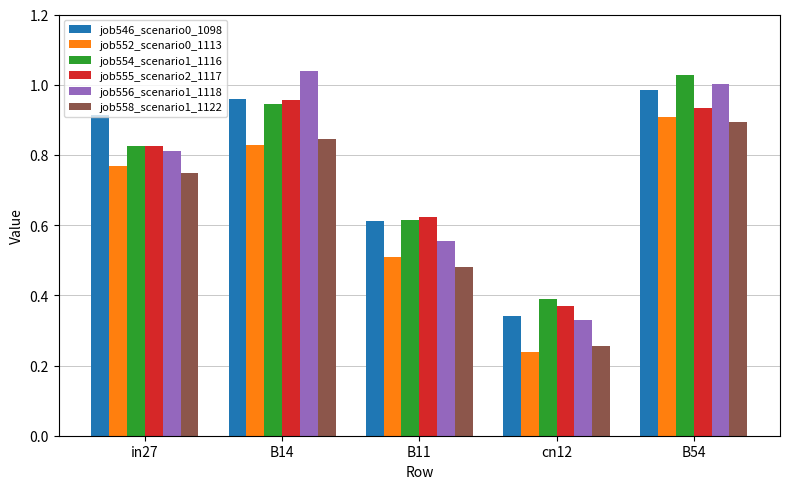

Is the value of job554_scenario1_1116 at cn12 greater than the value of job555_scenario2_1117 at B11?

No